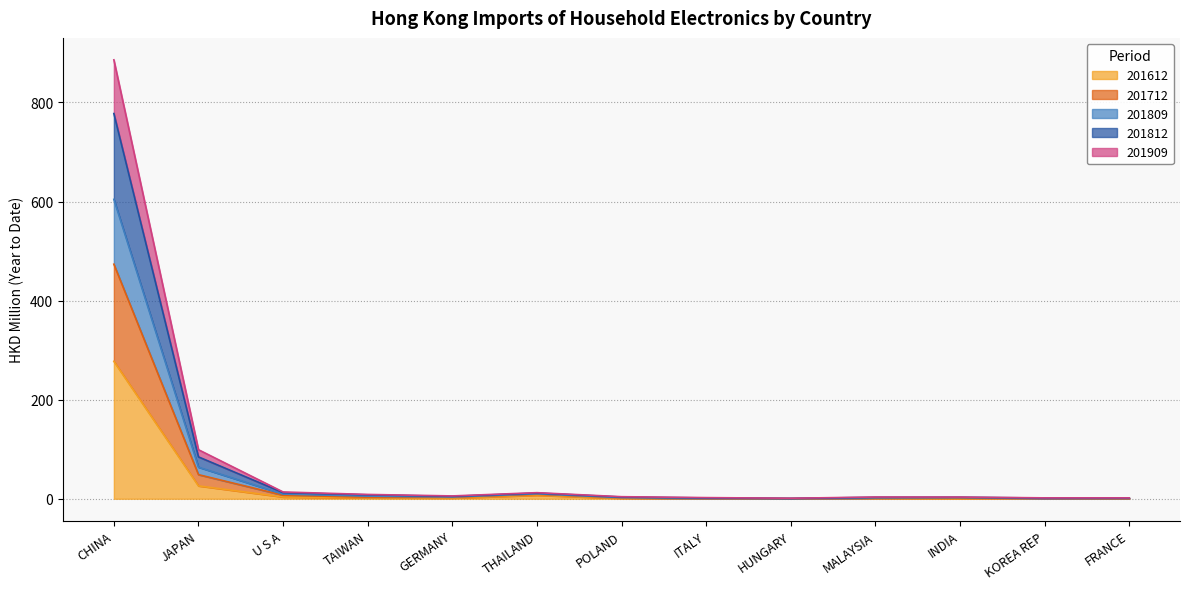

What is the label of the 3rd point from the right?

INDIA